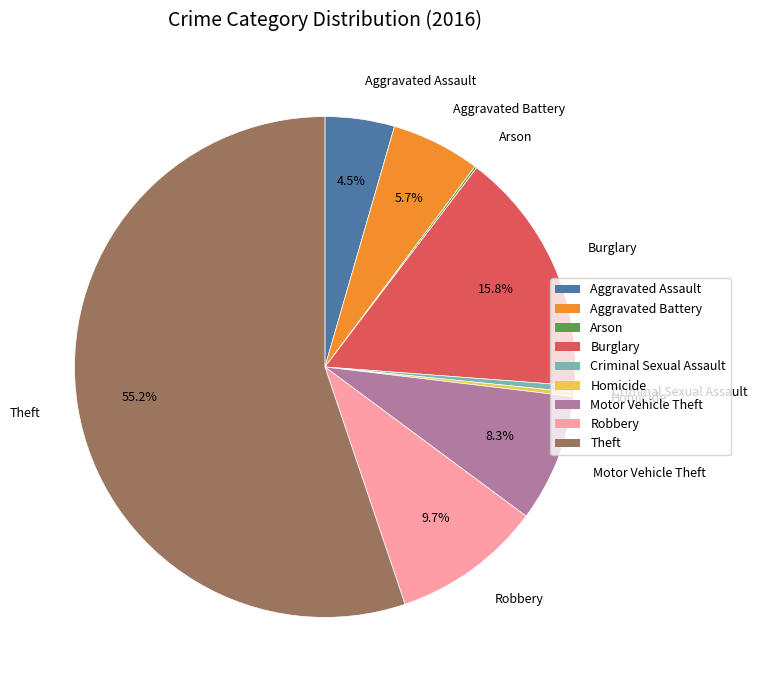

Which category has the biggest portion of the pie?

Theft